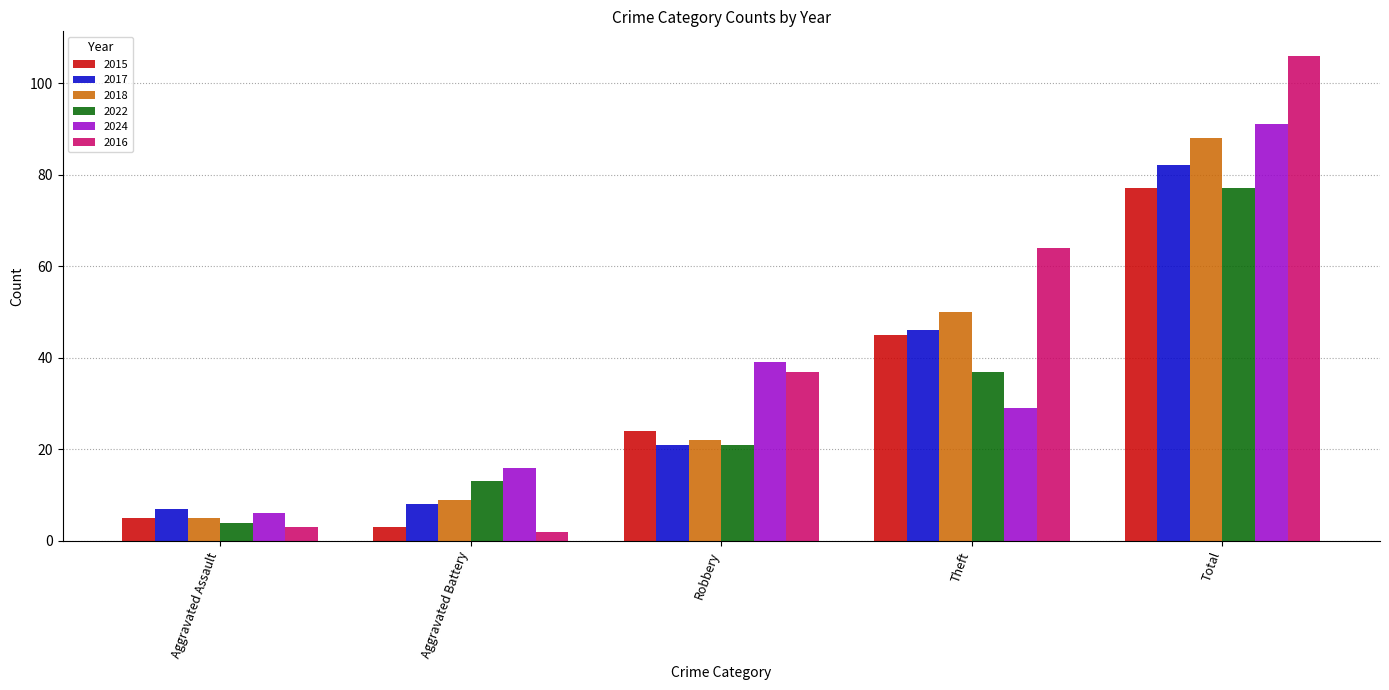

How many categories are shown in the chart?

5